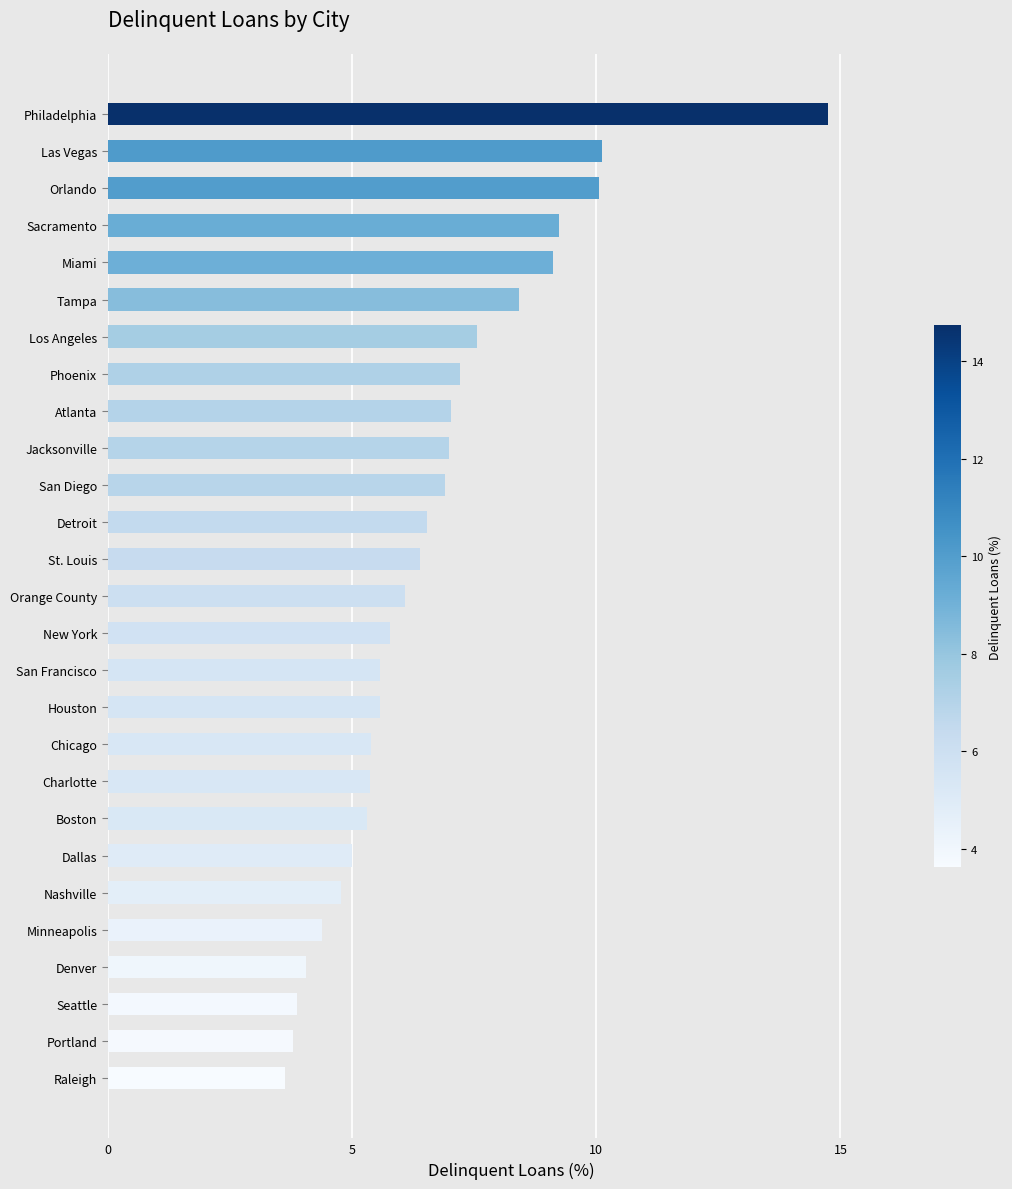

True or false: the data shows 4.4 at Minneapolis.

True